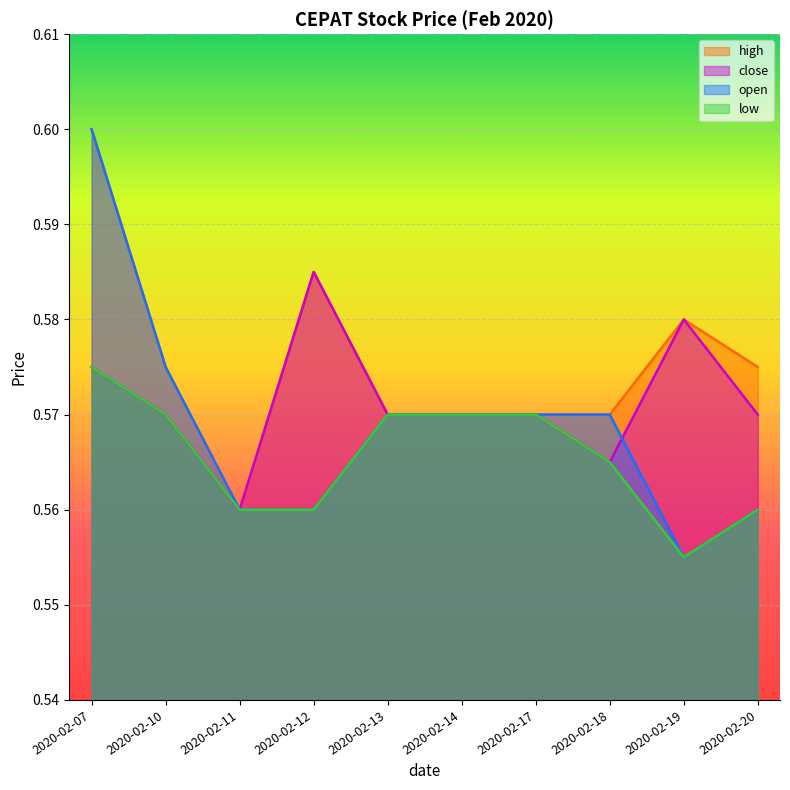

Reading right to left, transcribe all the data shown in this chart.

open: 0.6	0.6	0.6	0.6	0.6	0.6	0.6	0.6	0.6	0.6
high: 0.6	0.6	0.6	0.6	0.6	0.6	0.6	0.6	0.6	0.6
low: 0.6	0.6	0.6	0.6	0.6	0.6	0.6	0.6	0.6	0.6
close: 0.6	0.6	0.6	0.6	0.6	0.6	0.6	0.6	0.6	0.6